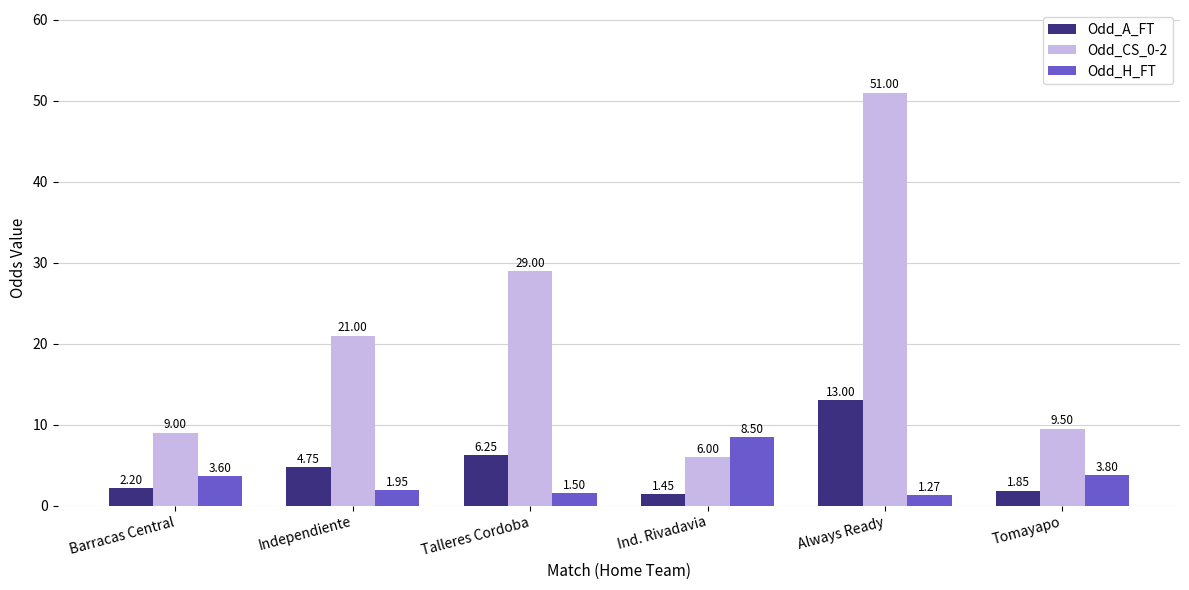

At which category is the sum across all series the highest?

Always Ready